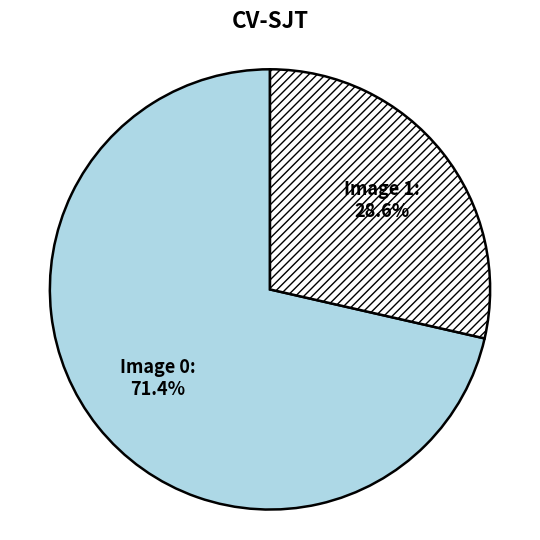

How many slices are in this pie chart?

2